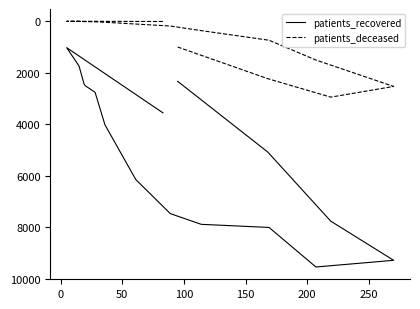

Is it true that patients_deceased equals 3 at 50?

True